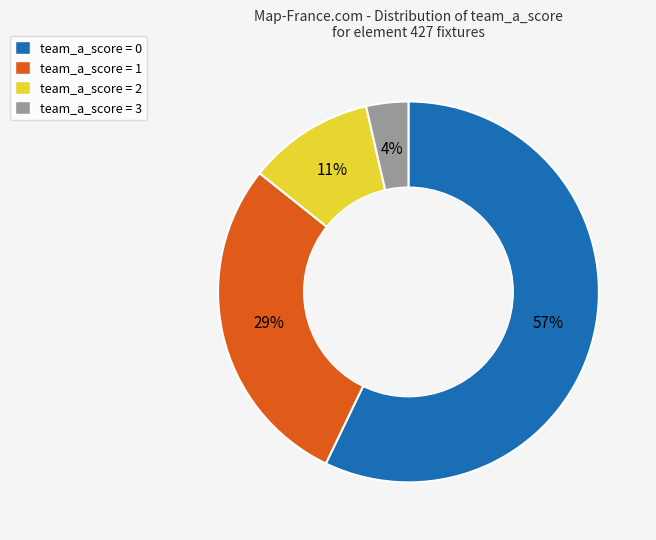

Do team_a_score = 3 and team_a_score = 2 together represent more than half of the pie?

No